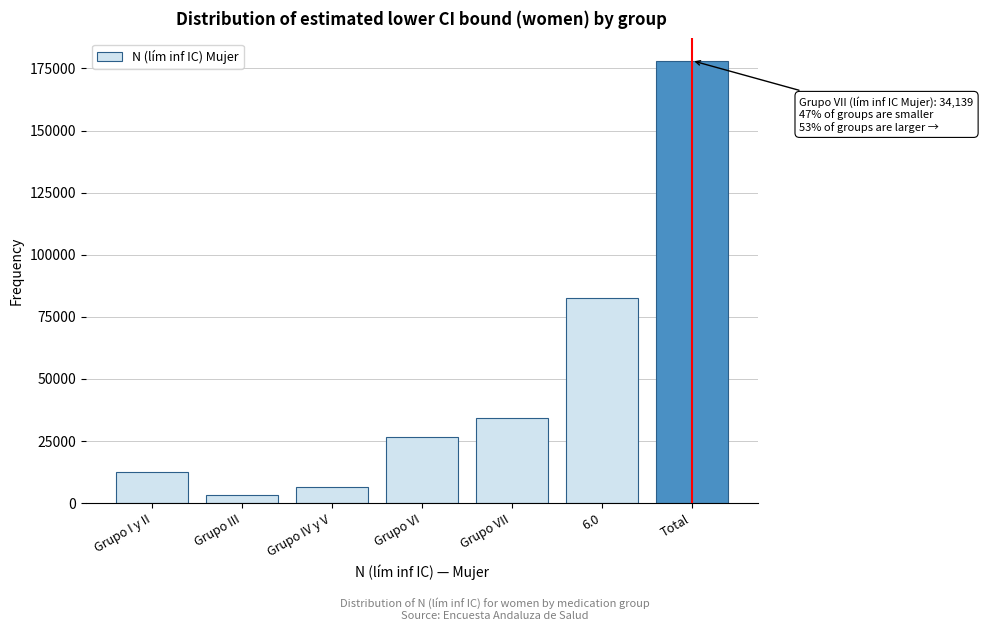

Reading right to left, extract all data points from this chart.

178204	82796	34139	26562	6636	3415	12666